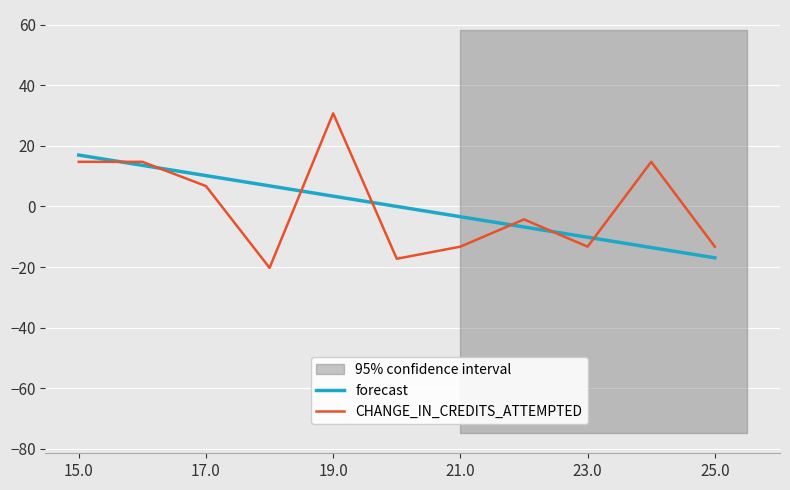

Read the CHANGE_IN_CREDITS_ATTEMPTED value at 25.0.

-13.3